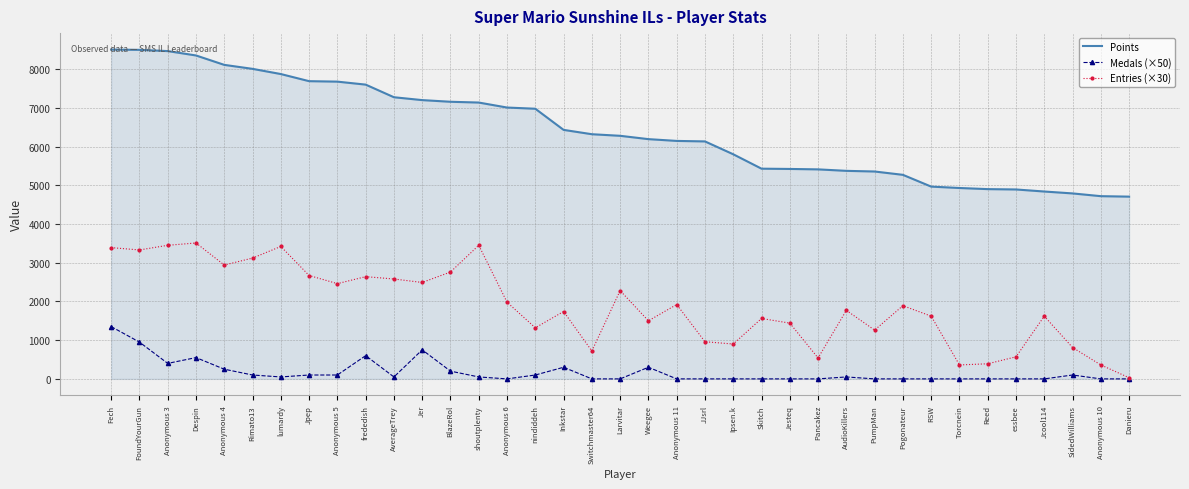

Rank the series by their average value, from lowest to highest.

Medals (×50), Entries (×30), Points